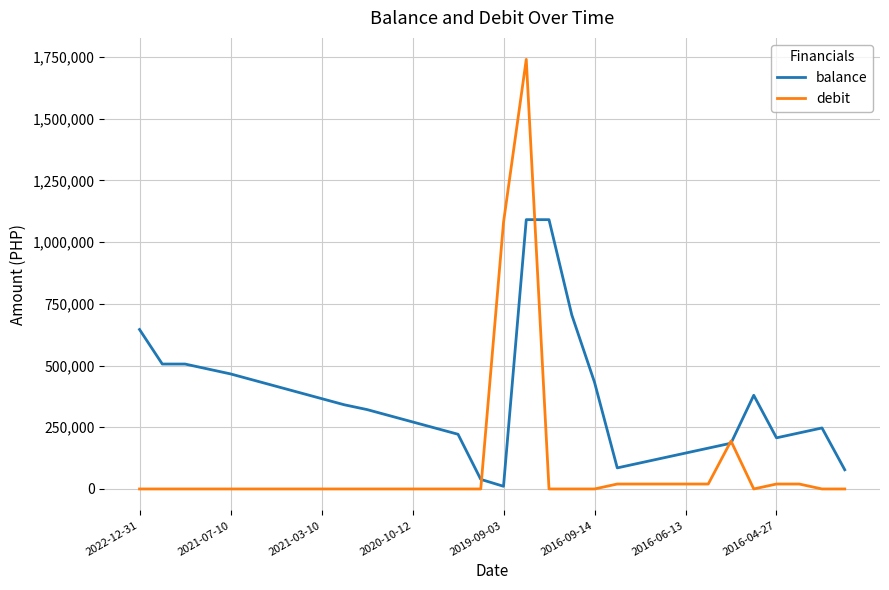

What is the maximum value shown in the chart?

1740000.0